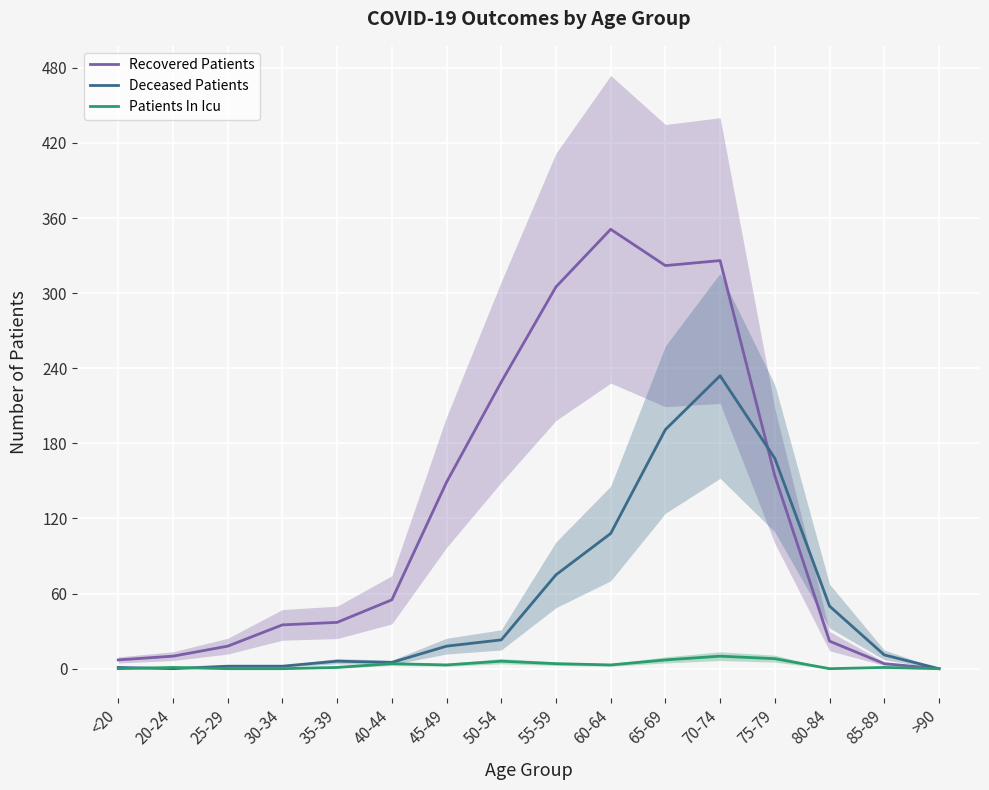

What is the label of the 8th point from the right?

55-59